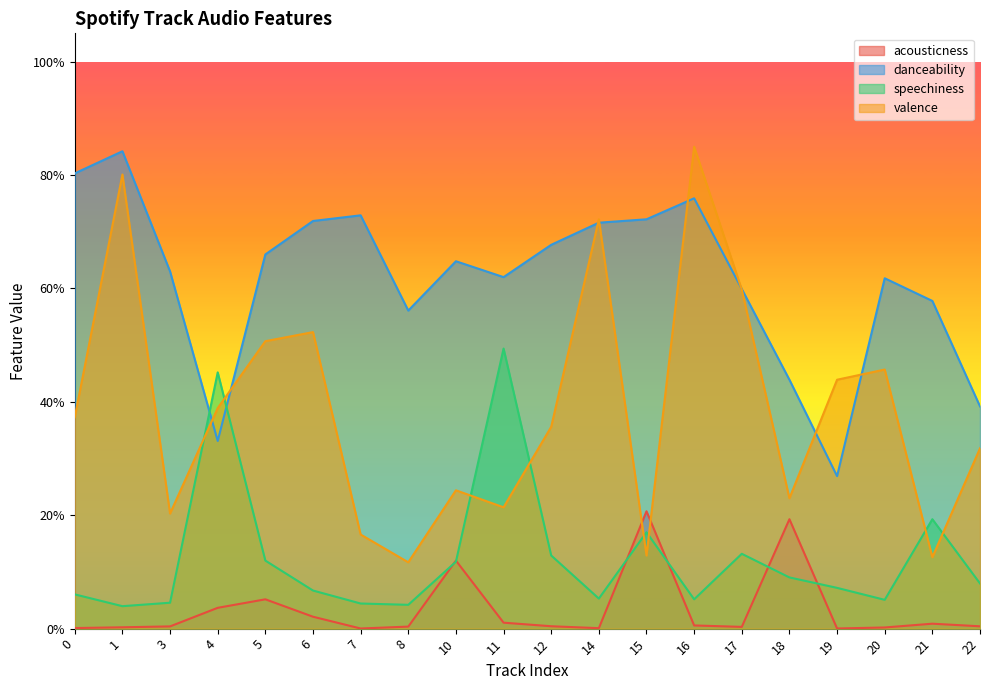

What is the difference between the highest and lowest values at 21?

0.6